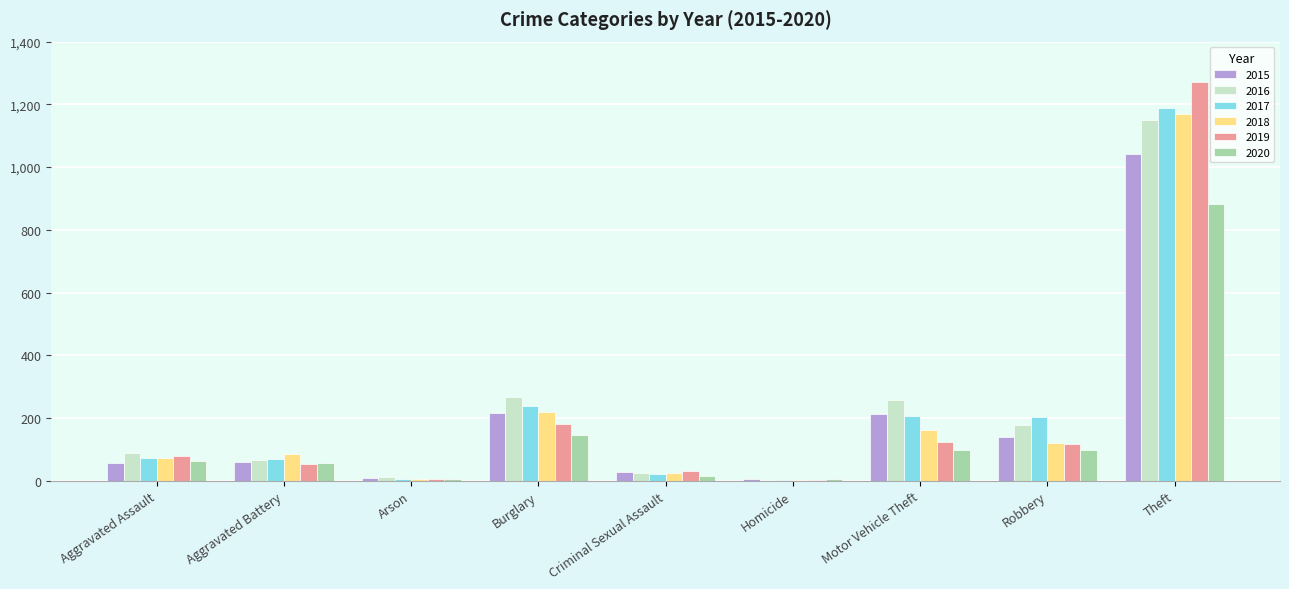

What is the maximum value for 2017?

1188